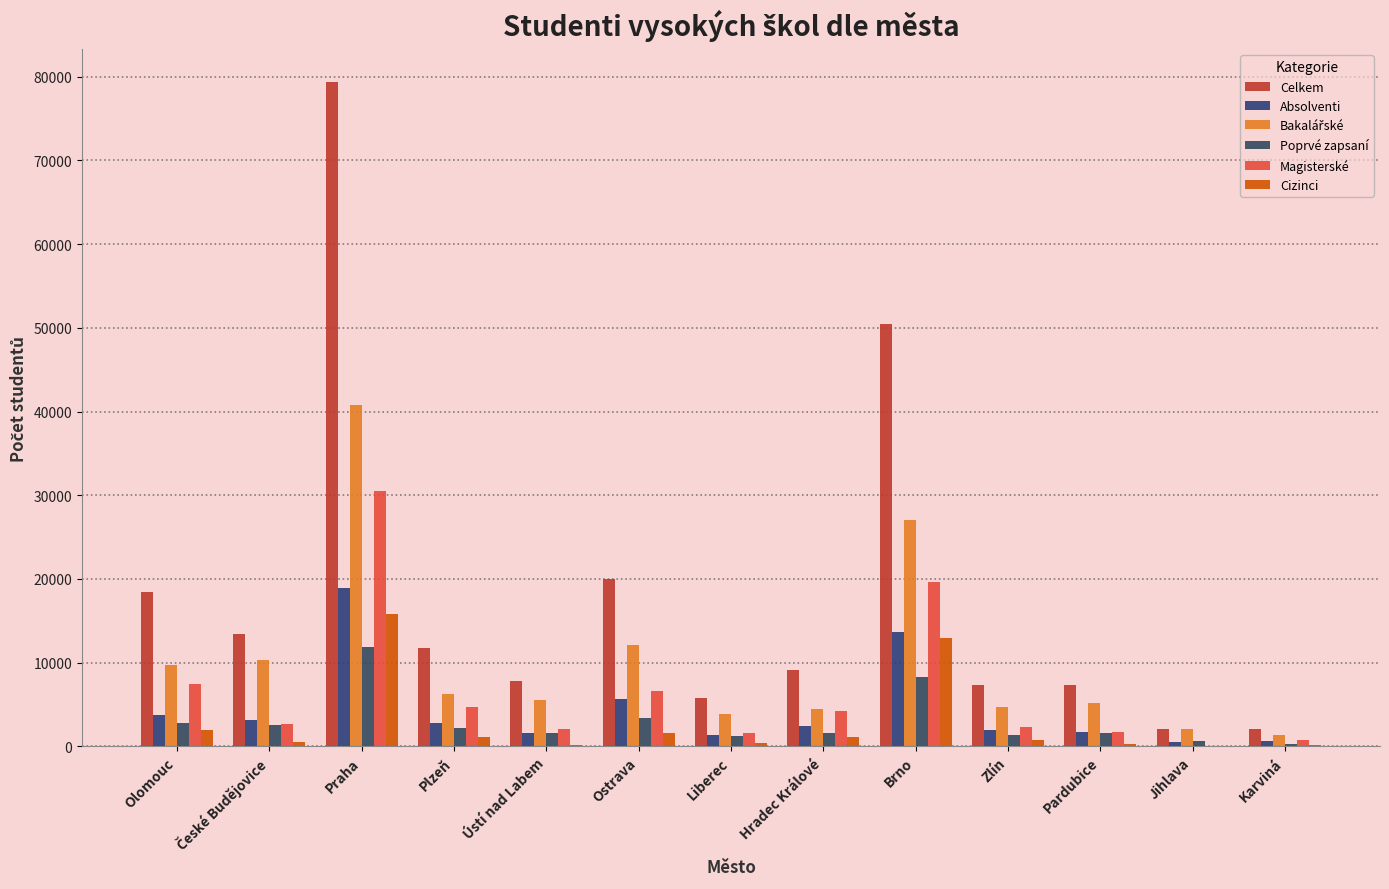

Count the number of data series in this chart.

6